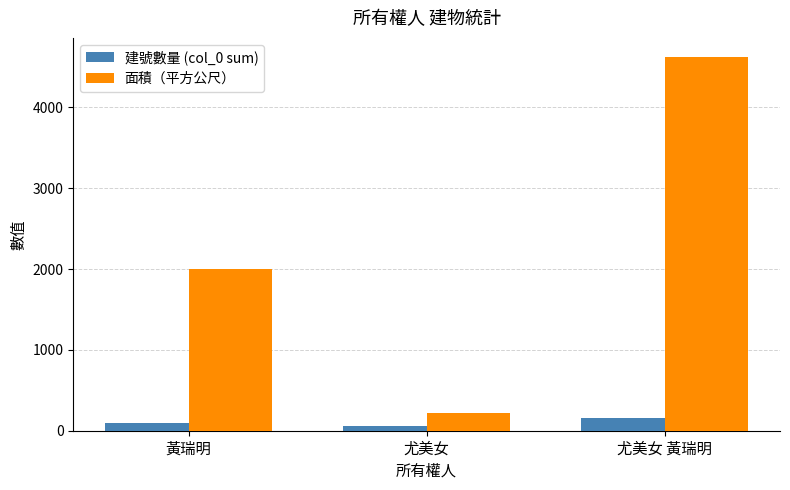

How many data points in 建號數量 (col_0 sum) are less than 95?

1